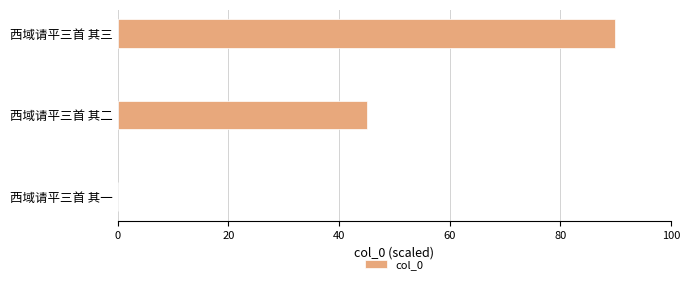

What is the greatest value displayed?

90